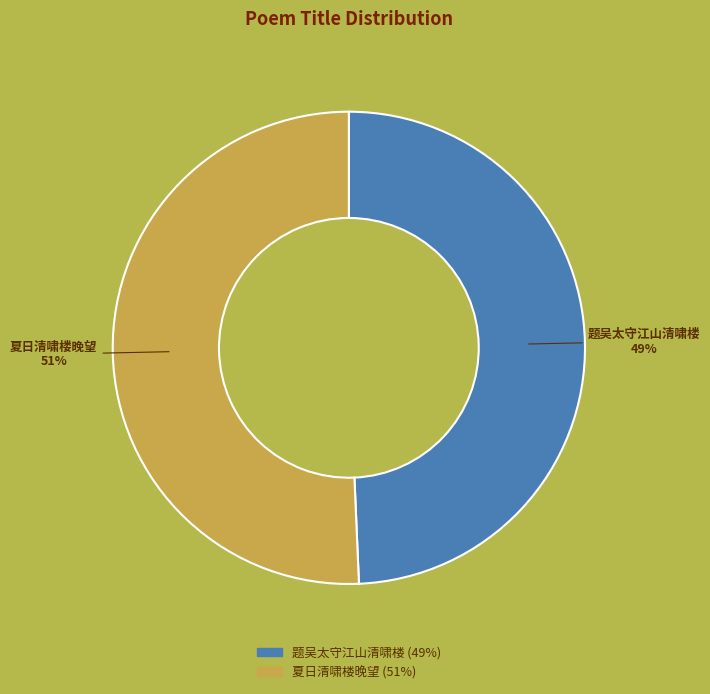

Which category has the biggest portion of the pie?

夏日清啸楼晚望